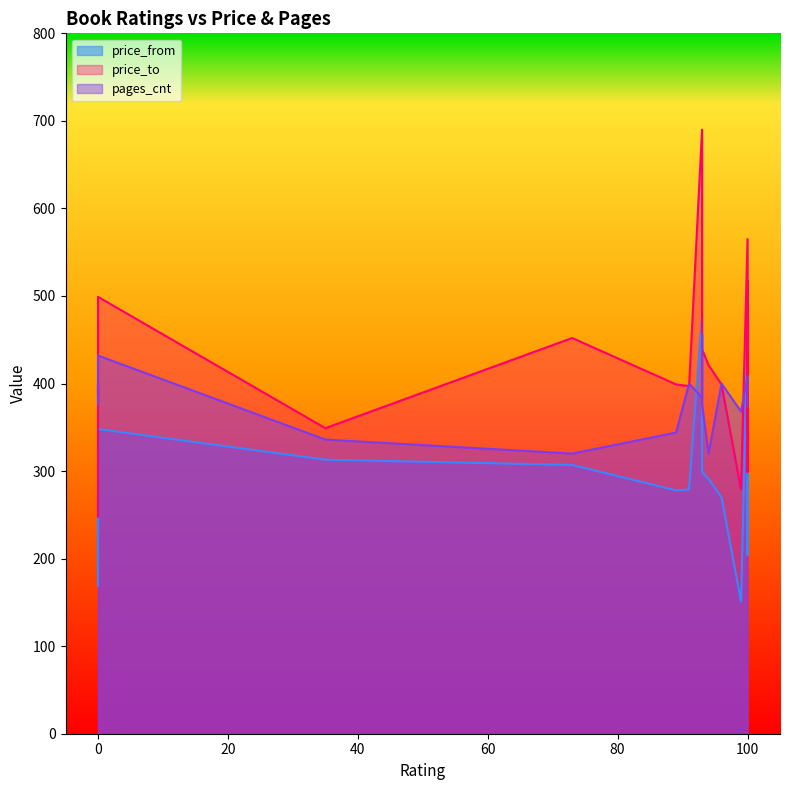

What is the greatest value displayed?

690